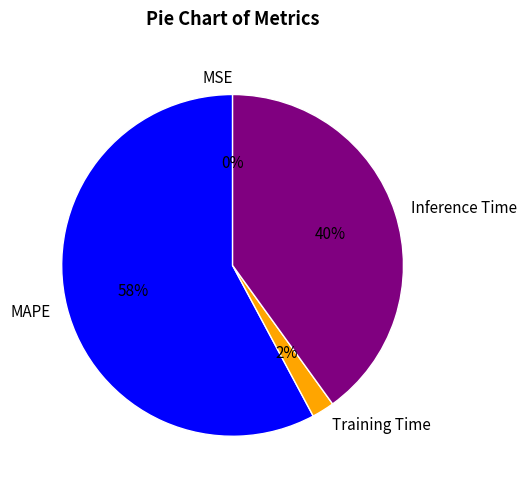

The Inference Time slice represents 29% of the pie. True or false?

False